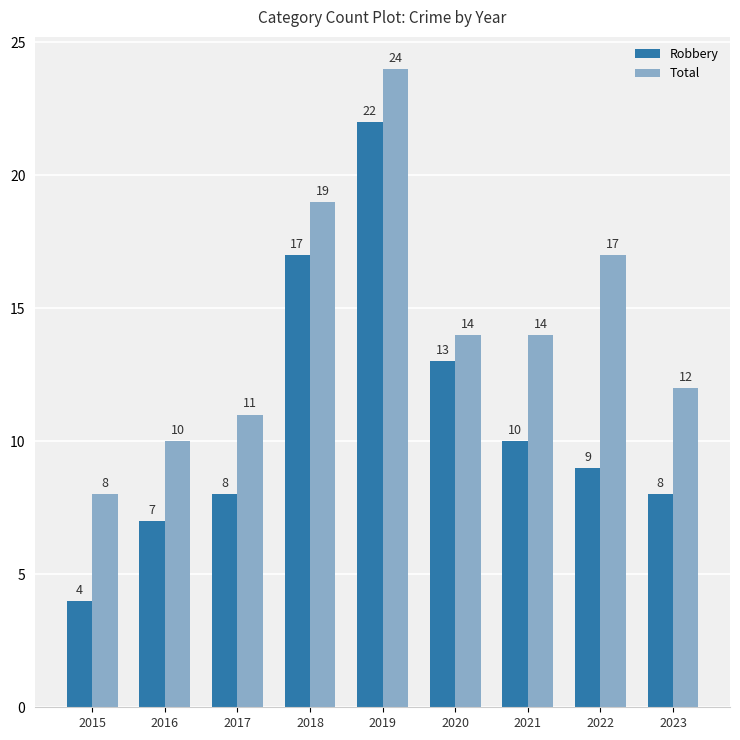

List the series in order of their peak value, highest first.

Total, Robbery